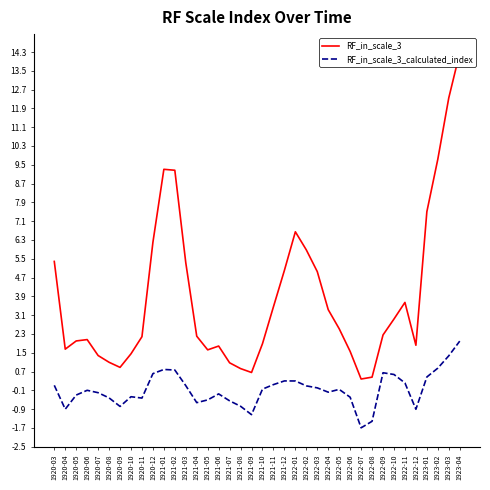

What is the value of the RF_in_scale_3 point at the 14th from the left?

2.2